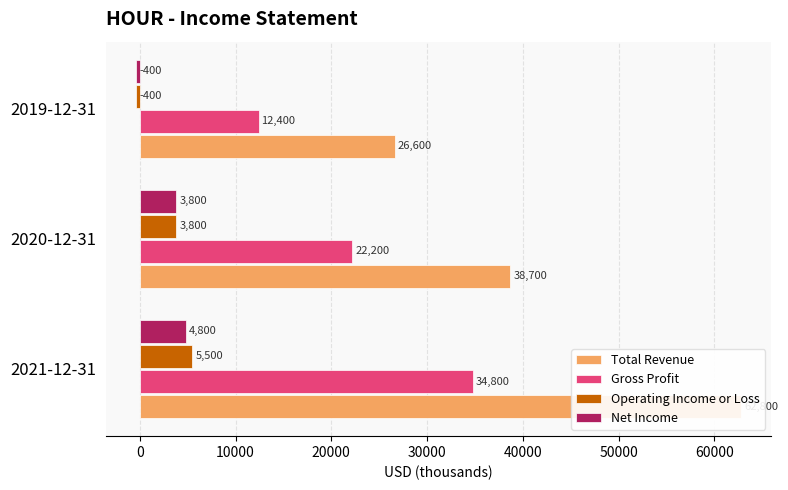

Reading left to right, what are all the values shown in this chart?

Total Revenue: 62800	38700	26600
Gross Profit: 34800	22200	12400
Operating Income or Loss: 5500	3800	-400
Net Income: 4800	3800	-400